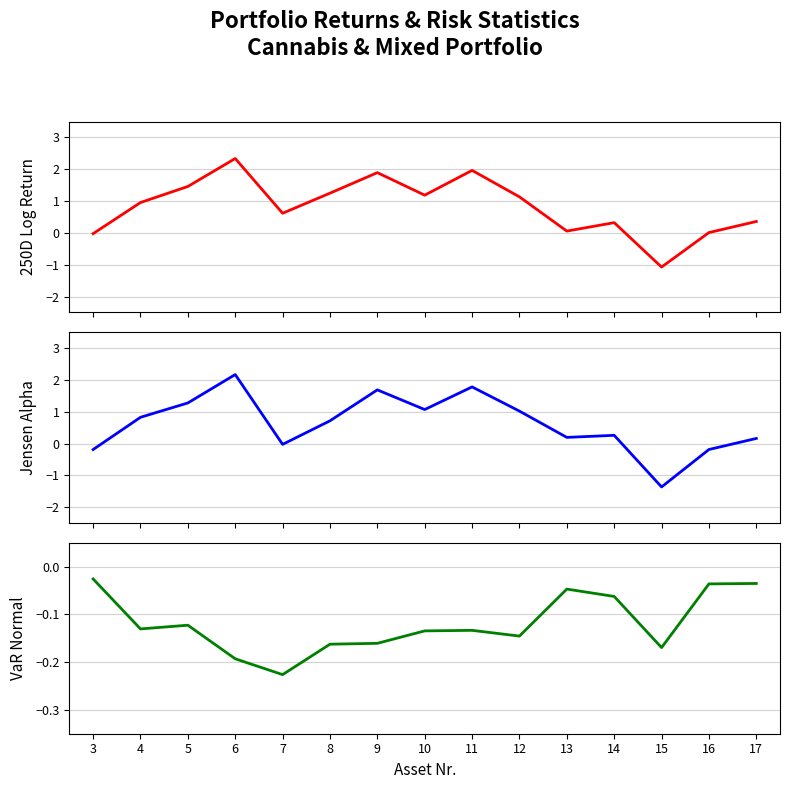

Which series changed the most between 5 and 16?

Jensen.Alpha